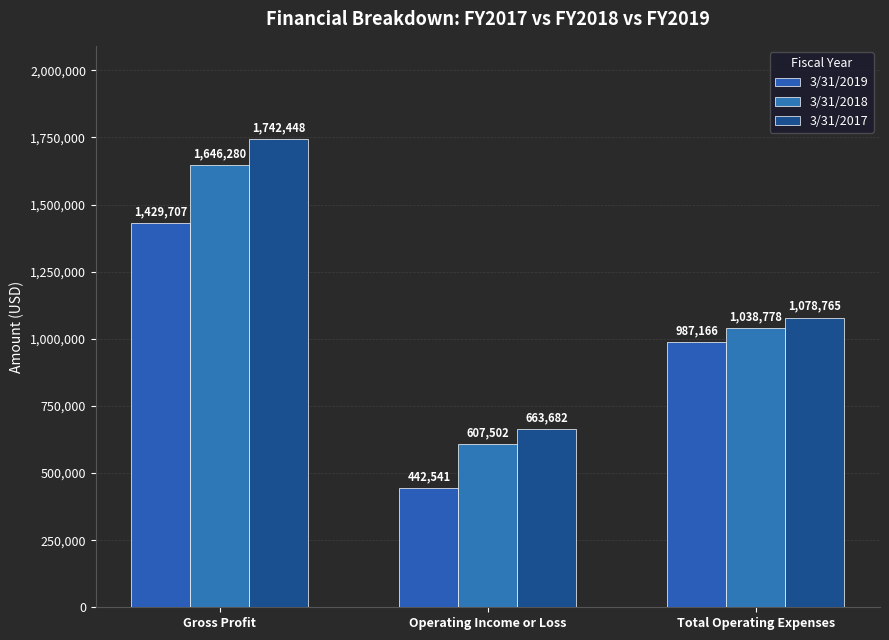

How many distinct data groups are displayed?

3